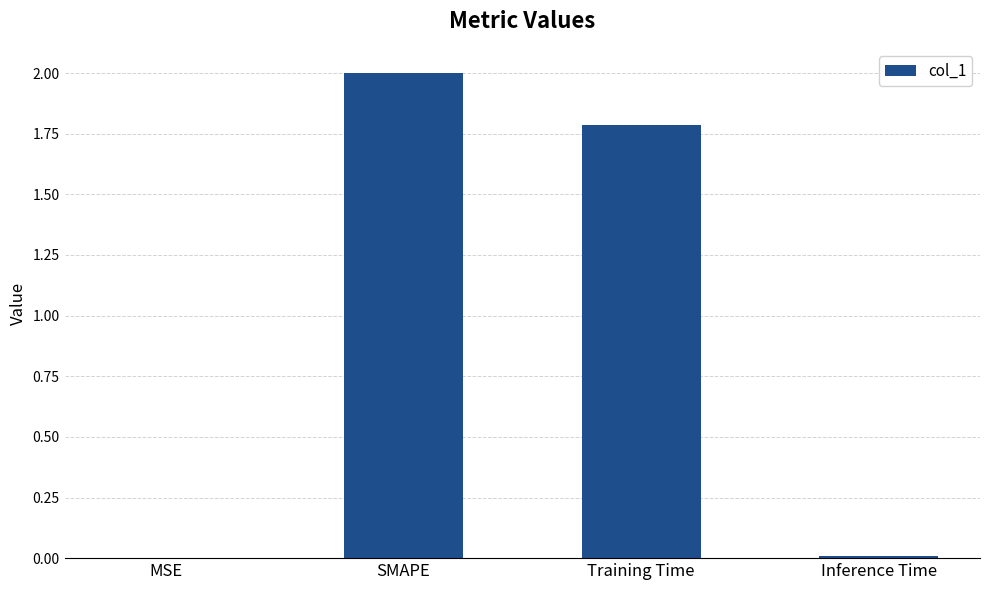

True or false: the data shows 0.8 at SMAPE.

False